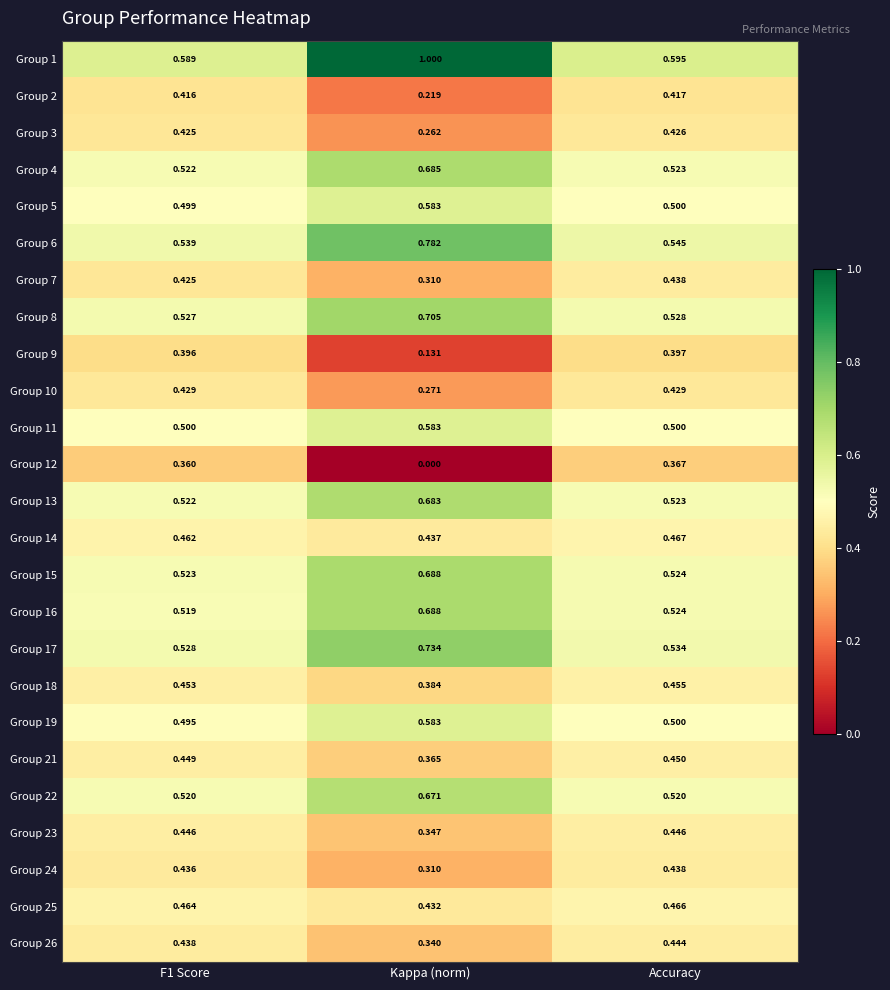

Which label corresponds to the smallest value in the chart?

Kappa (norm)